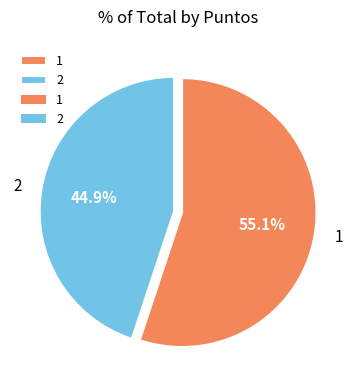

Rank the categories by value from highest to lowest.

1, 2